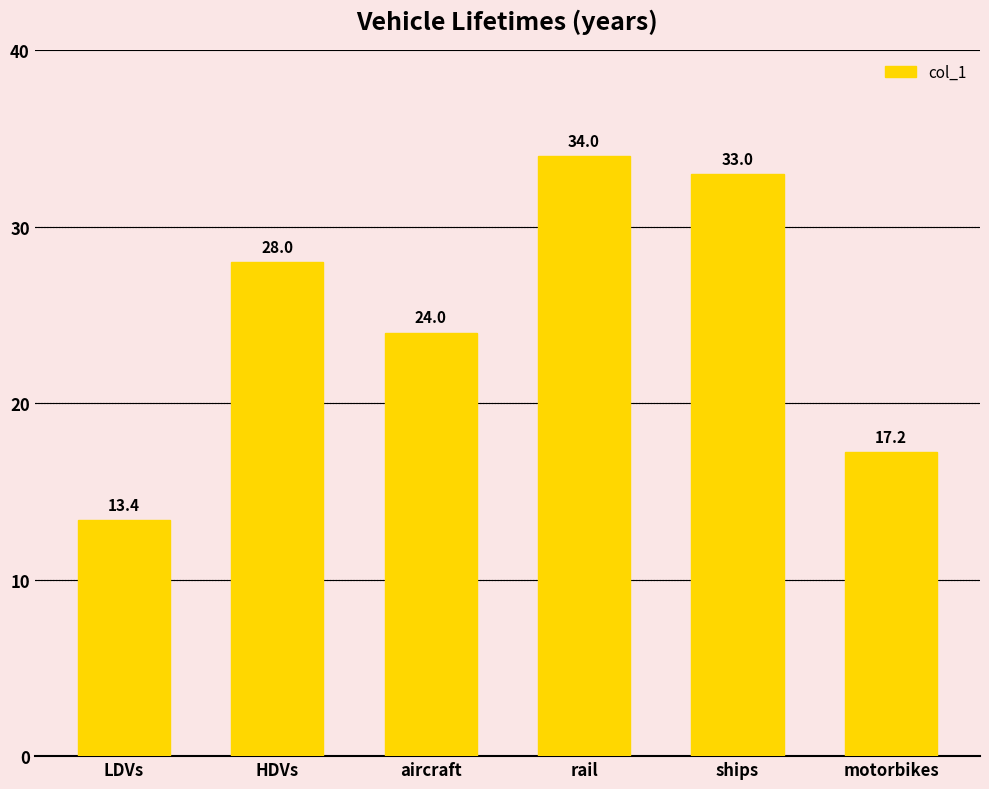

What value does the data have at aircraft?

24.0